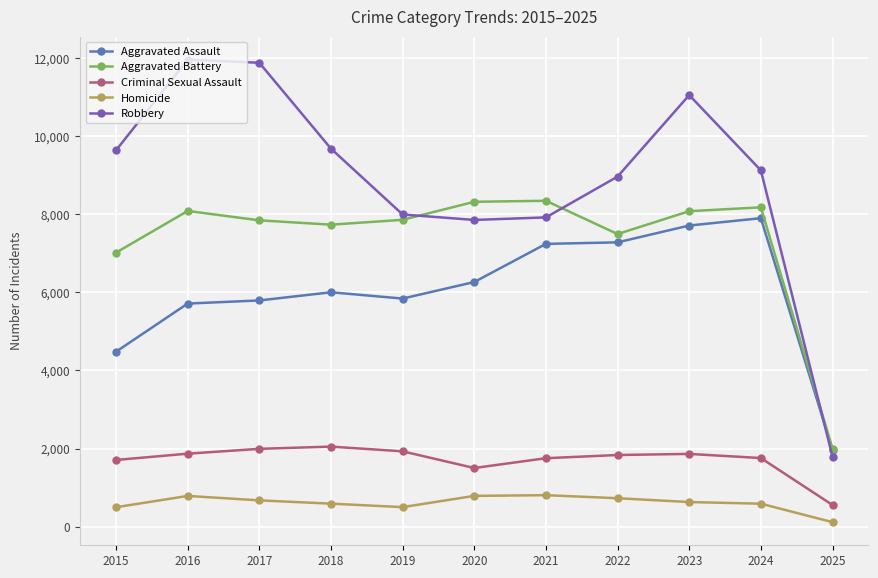

What are all the series names shown in the legend?

Aggravated Assault, Aggravated Battery, Criminal Sexual Assault, Homicide, Robbery